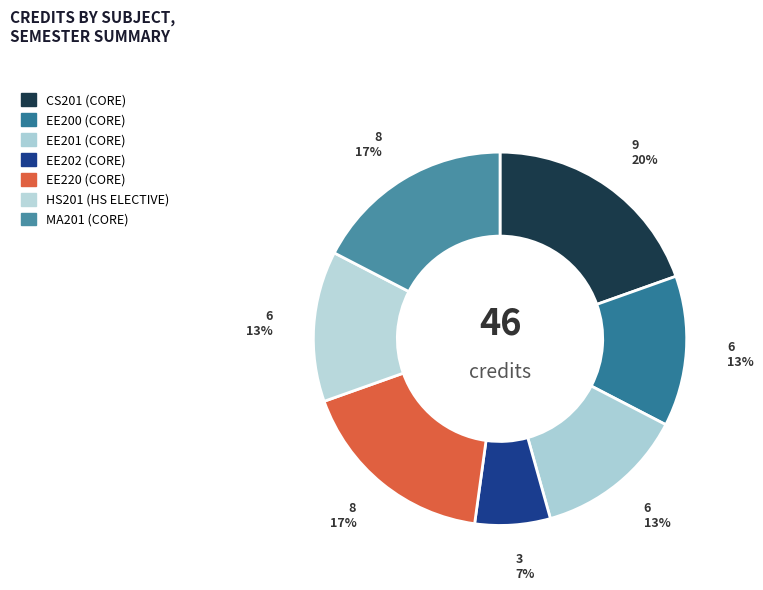

Which category has the smallest portion of the pie?

EE202